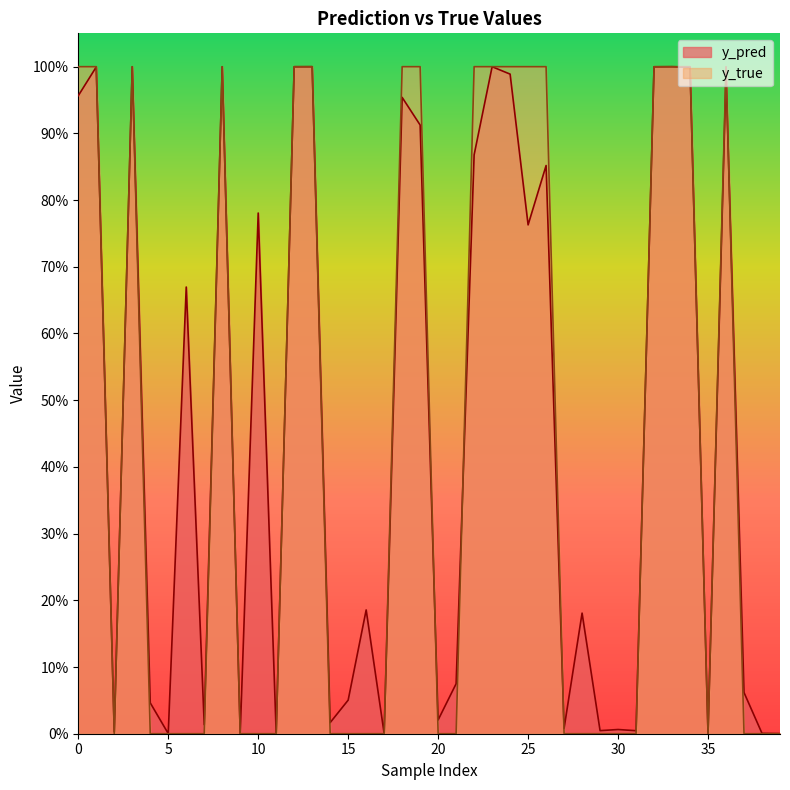

What is the label of the 31st point from the right?

9